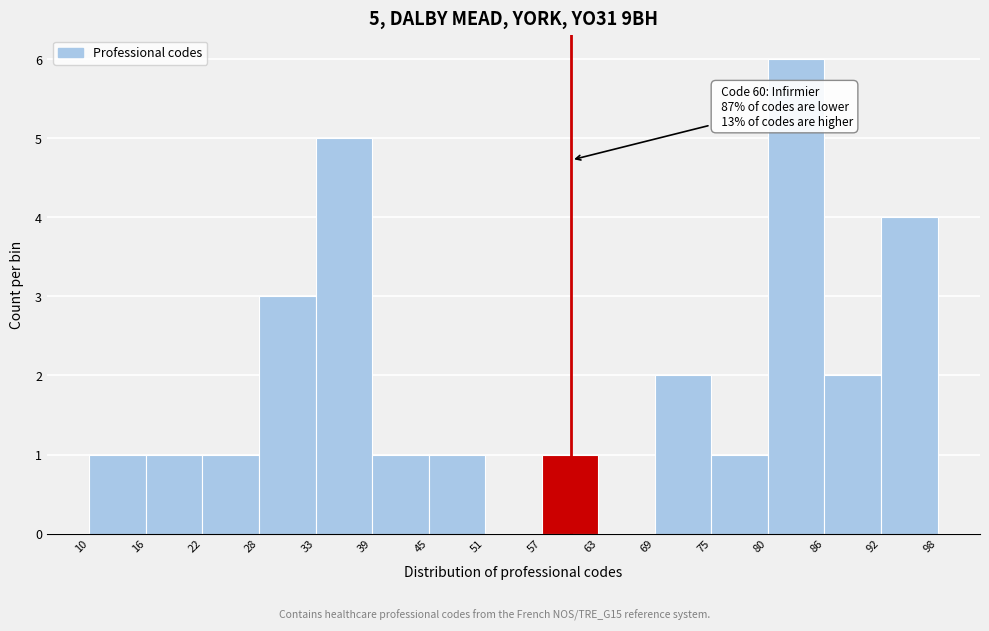

Which range on the x-axis has the tallest bar?

80 to 86